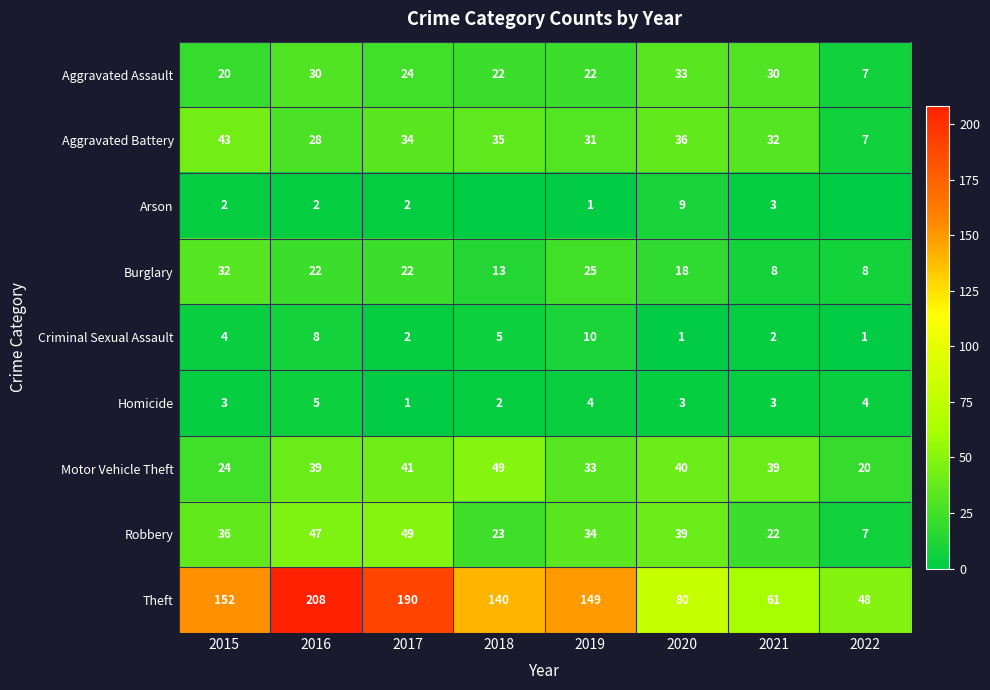

At which category is the sum across all series the highest?

2016